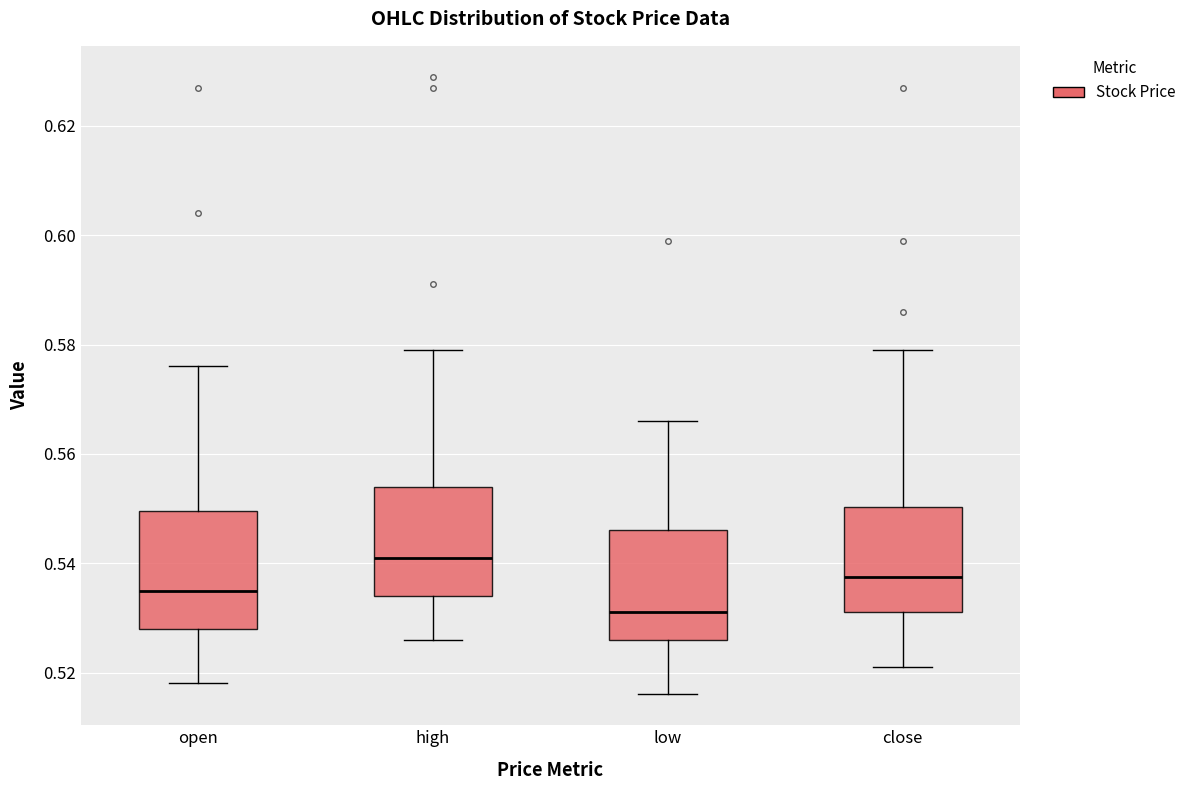

Which box's median line is the lowest?

low